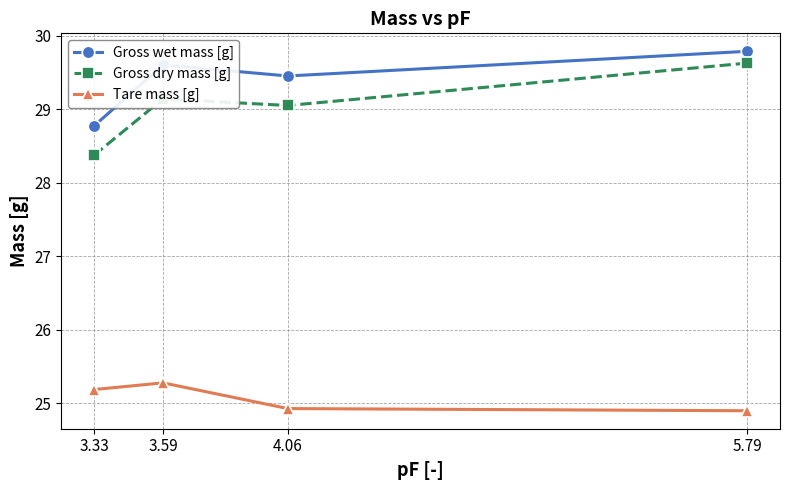

The value of Gross dry mass [g] at 4.06 is 29.1. True or false?

True